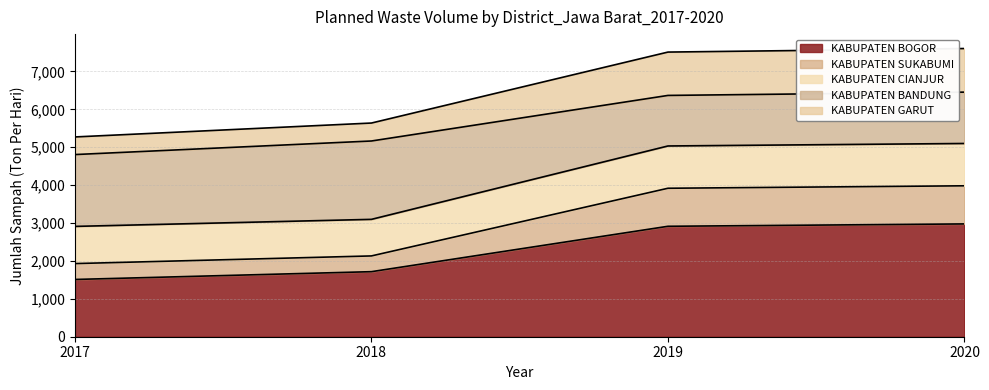

What is the sum of all KABUPATEN BOGOR values?

9119.6